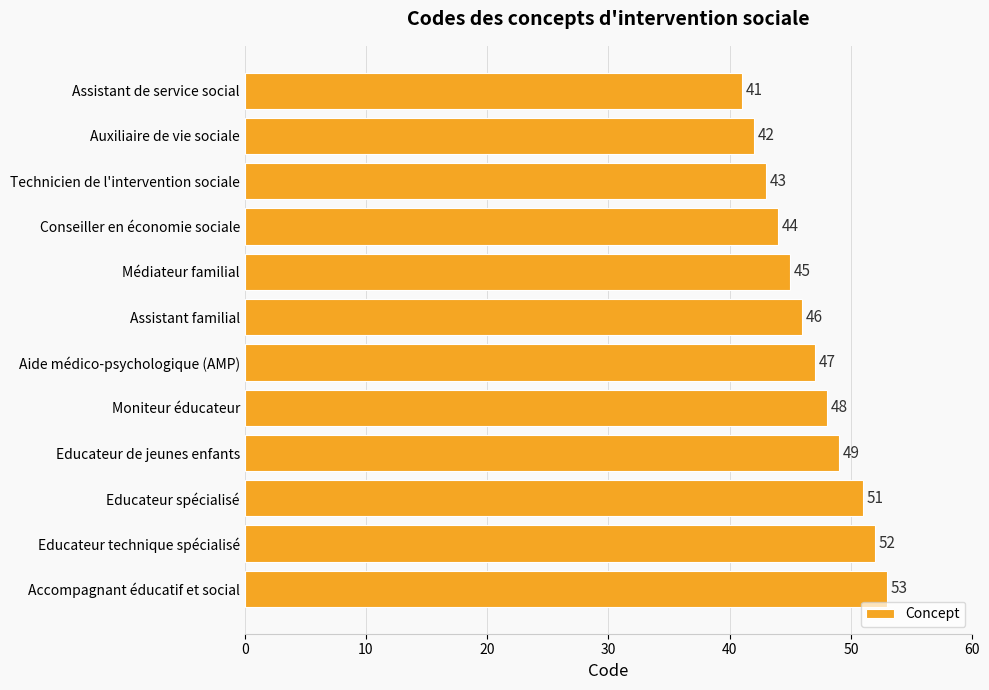

What is the difference between the maximum and minimum values?

12